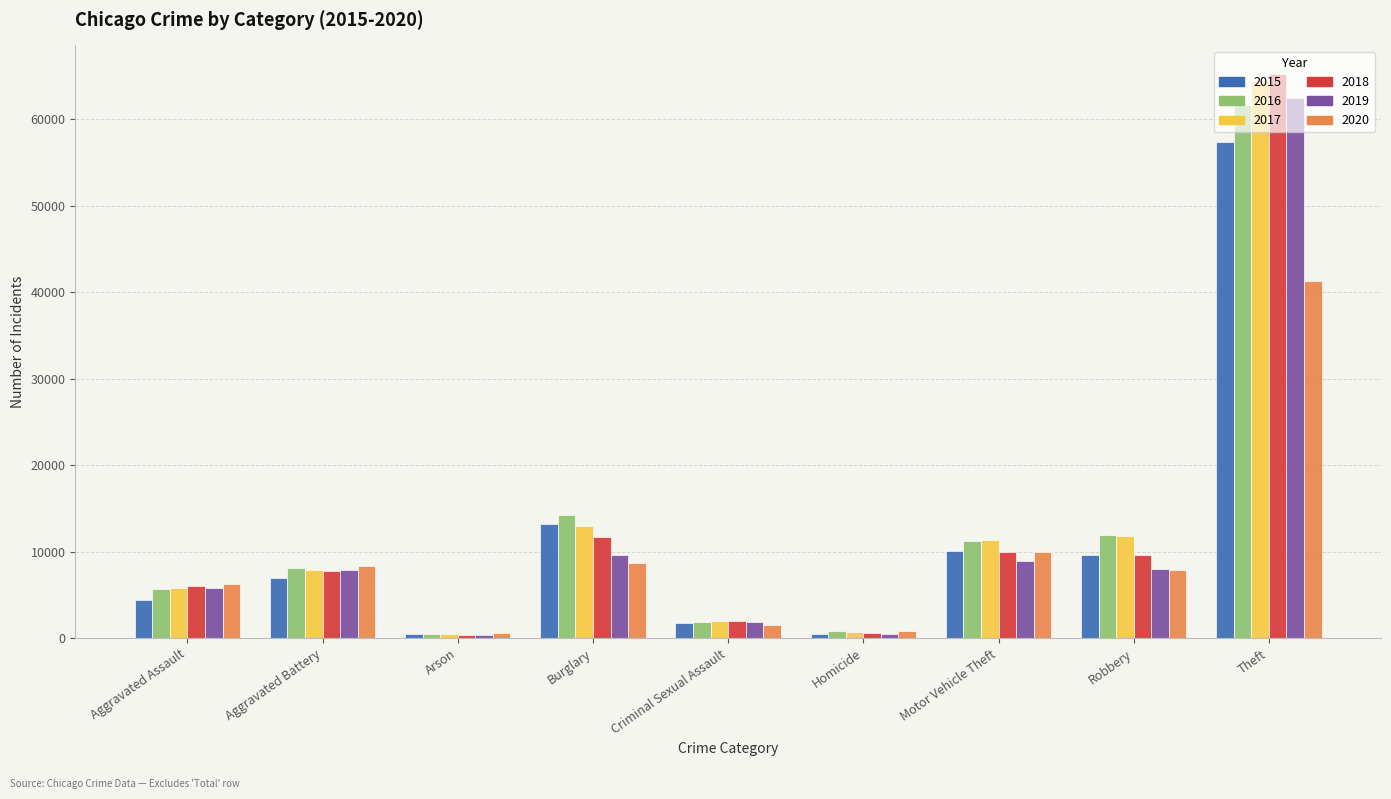

What is the difference between the highest and lowest values at Robbery?

4105